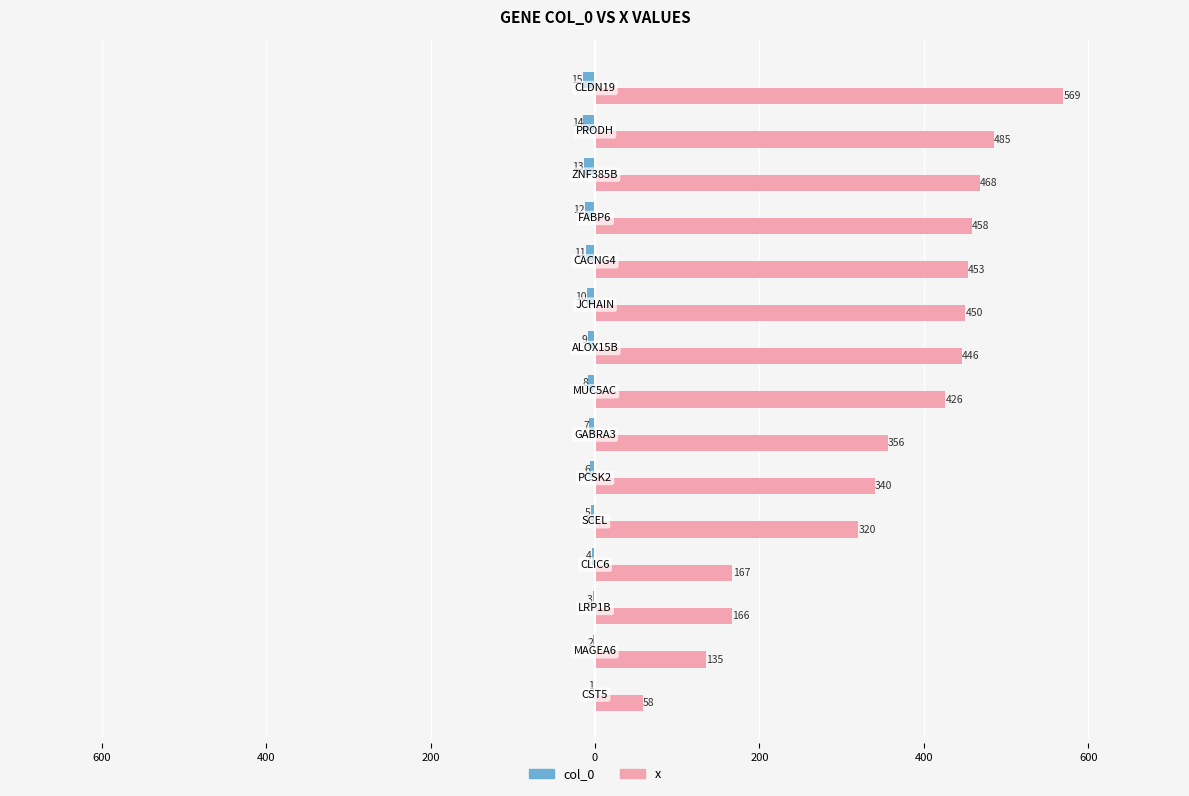

What is the sum of all x values?

5297